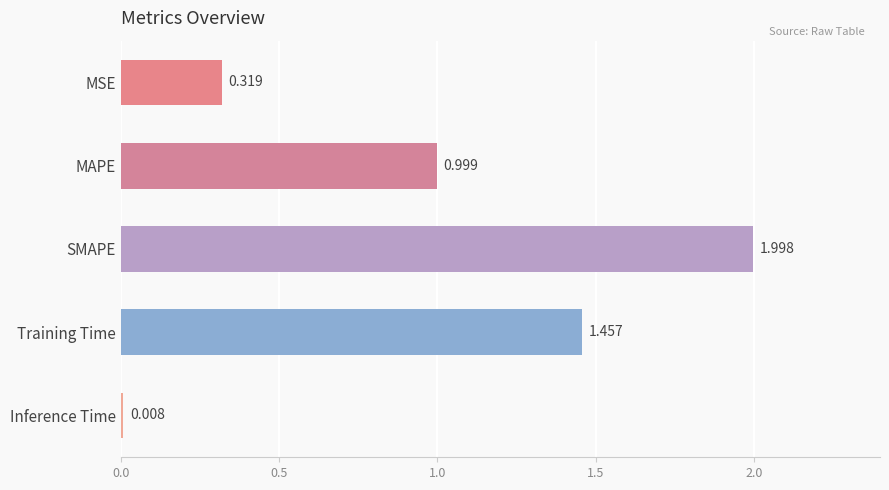

Rank the categories by value from lowest to highest.

Inference Time, MSE, MAPE, Training Time, SMAPE